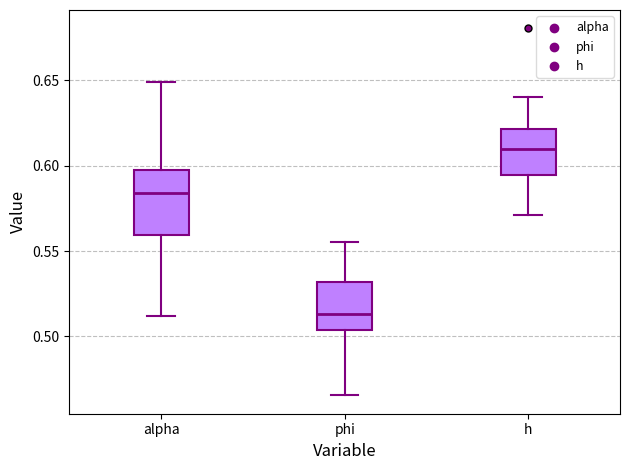

Which box is the tallest, from its lower edge to its upper edge?

alpha